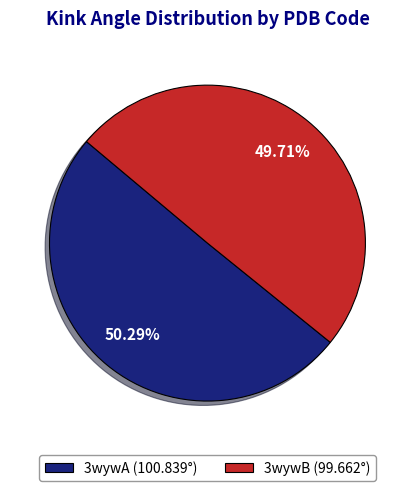

How much of the chart is everything except 3wywA?

49.7%